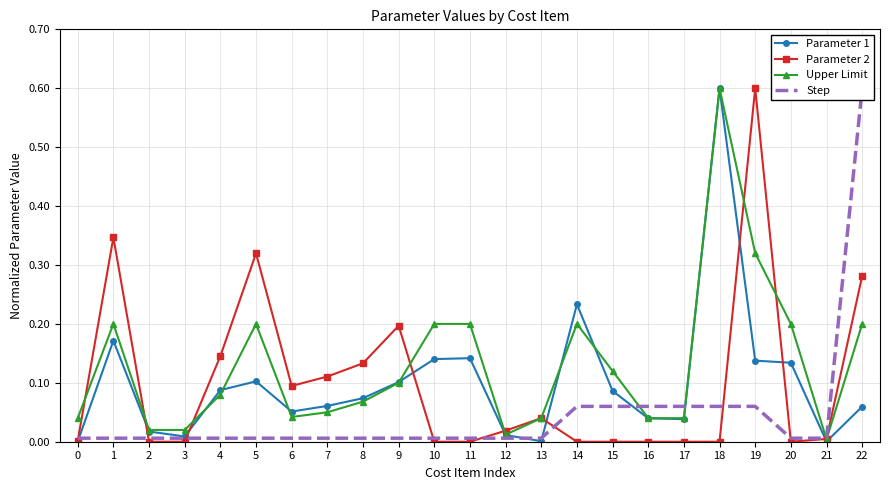

Reading left to right, extract all data points from this chart.

Parameter 1: 0=0.0	1=0.2	2=0.0	3=0.0	4=0.1	5=0.1	6=0.1	7=0.1	8=0.1	9=0.1	10=0.1	11=0.1	12=0.0	13=0.0	14=0.2	15=0.1	16=0.0	17=0.0	18=0.6	19=0.1	20=0.1	21=0.0	22=0.1
Parameter 2: 0=0.0	1=0.3	2=0.0	3=0.0	4=0.1	5=0.3	6=0.1	7=0.1	8=0.1	9=0.2	10=0.0	11=0.0	12=0.0	13=0.0	14=0.0	15=0.0	16=0.0	17=0.0	18=0.0	19=0.6	20=0.0	21=0.0	22=0.3
Upper Limit: 0=0.0	1=0.2	2=0.0	3=0.0	4=0.1	5=0.2	6=0.0	7=0.0	8=0.1	9=0.1	10=0.2	11=0.2	12=0.0	13=0.0	14=0.2	15=0.1	16=0.0	17=0.0	18=0.6	19=0.3	20=0.2	21=0.0	22=0.2
Step: 0=0.0	1=0.0	2=0.0	3=0.0	4=0.0	5=0.0	6=0.0	7=0.0	8=0.0	9=0.0	10=0.0	11=0.0	12=0.0	13=0.0	14=0.1	15=0.1	16=0.1	17=0.1	18=0.1	19=0.1	20=0.0	21=0.0	22=0.6